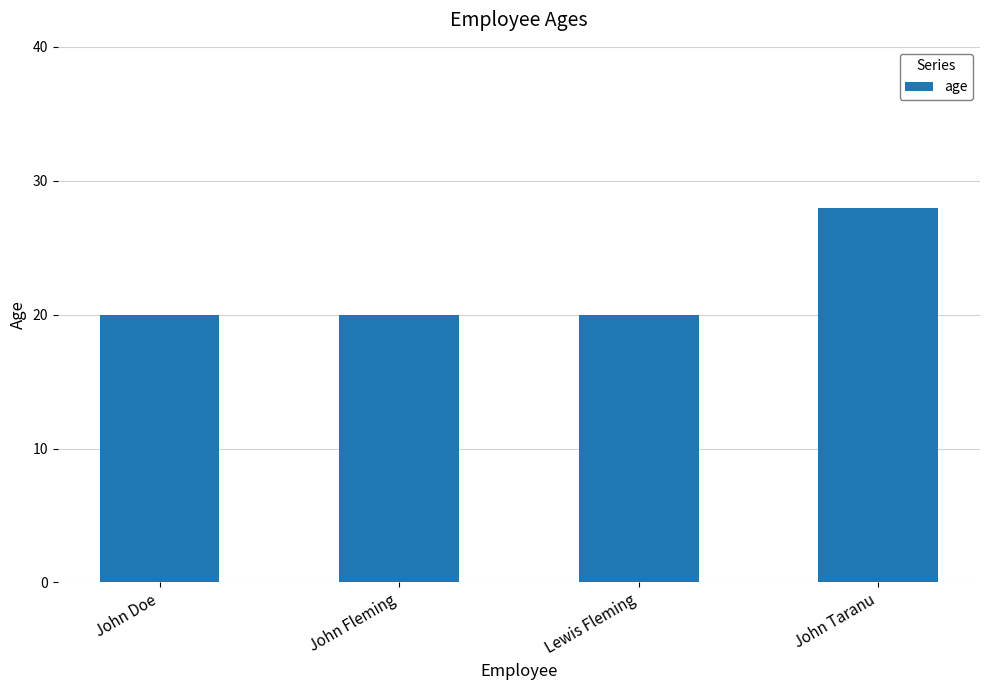

The chart shows a value of 17 at John Taranu. True or false?

False